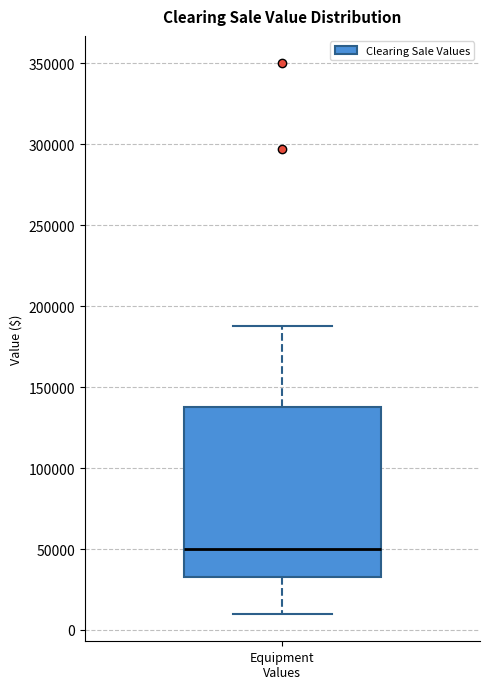

Read this box plot against the y-axis: the position of the median line, the range covered by the box, and the ends of both whiskers. The values are not printed on the chart, so give them approximately, as read against the axis.

median 50000, box 35000 to 140000, whiskers 10000 to 190000